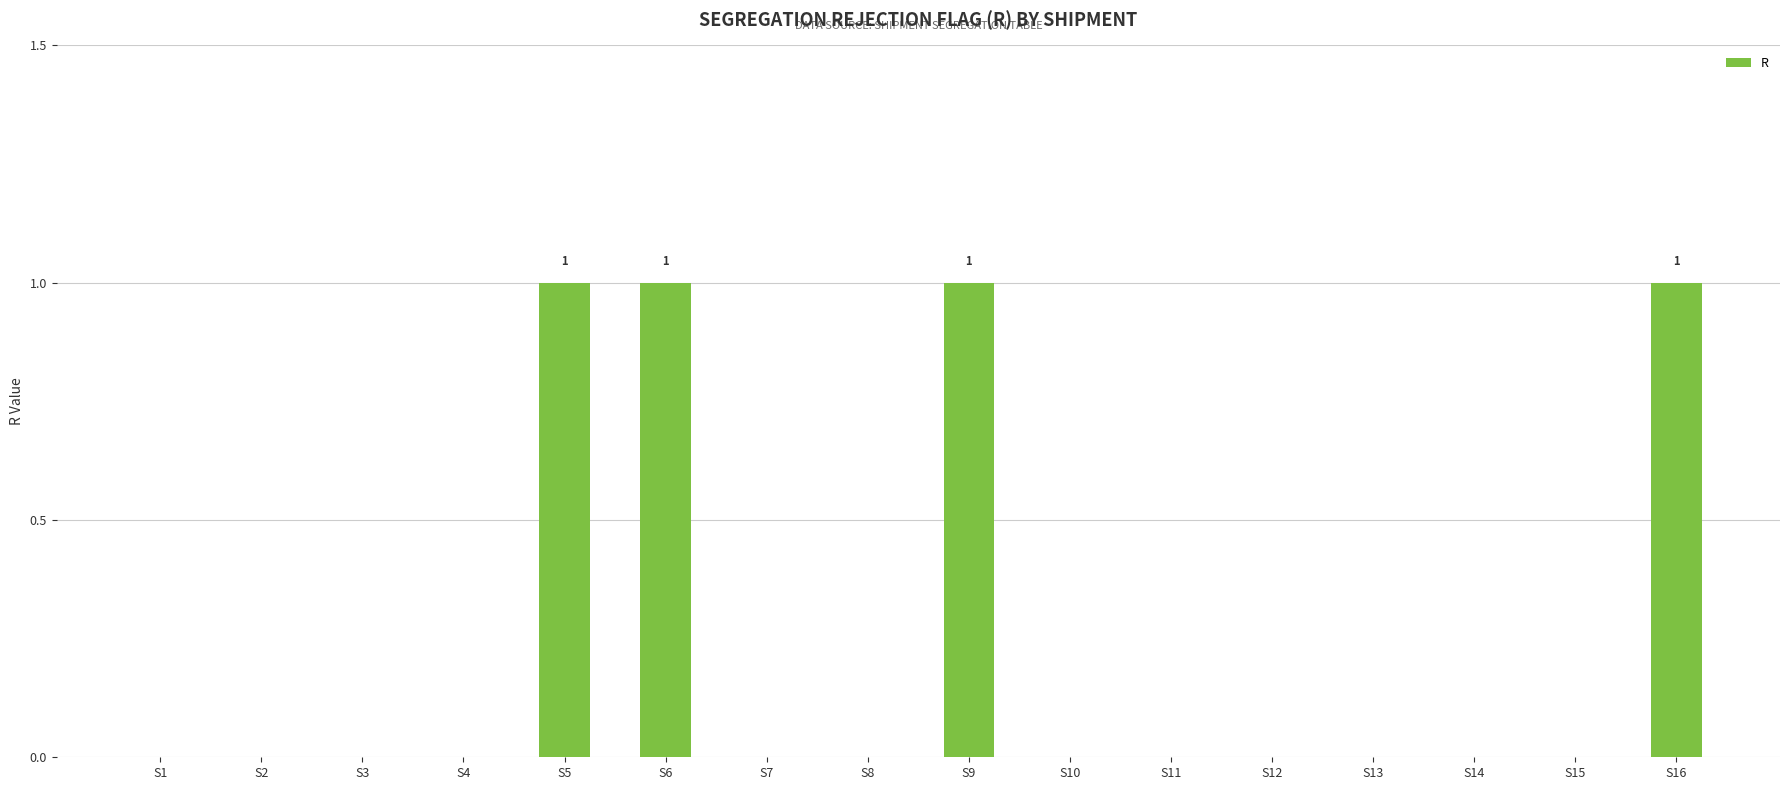

The value at S2 is 0. True or false?

True